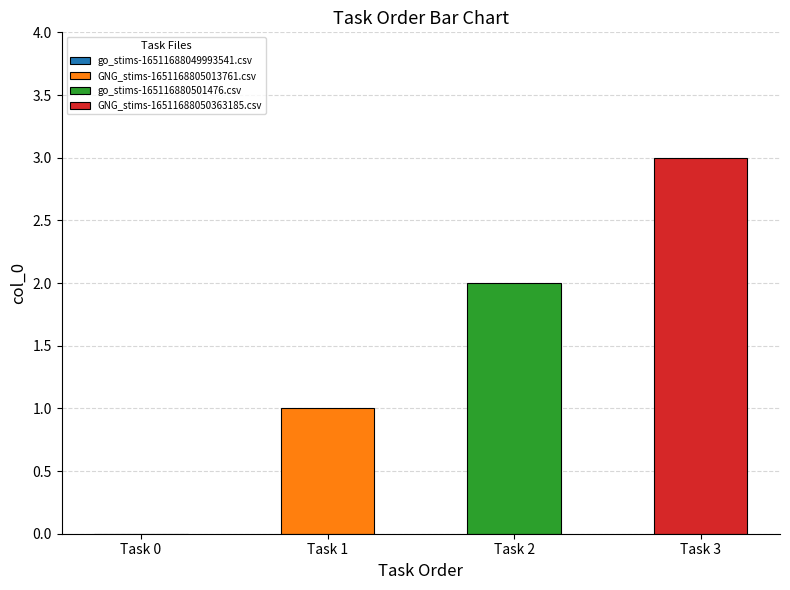

Reading left to right, list all the values displayed in this chart.

0	1	2	3